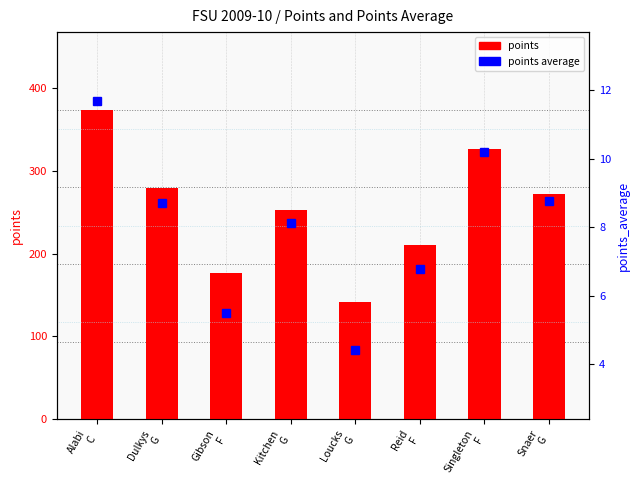

Does the chart contain any negative values?

No